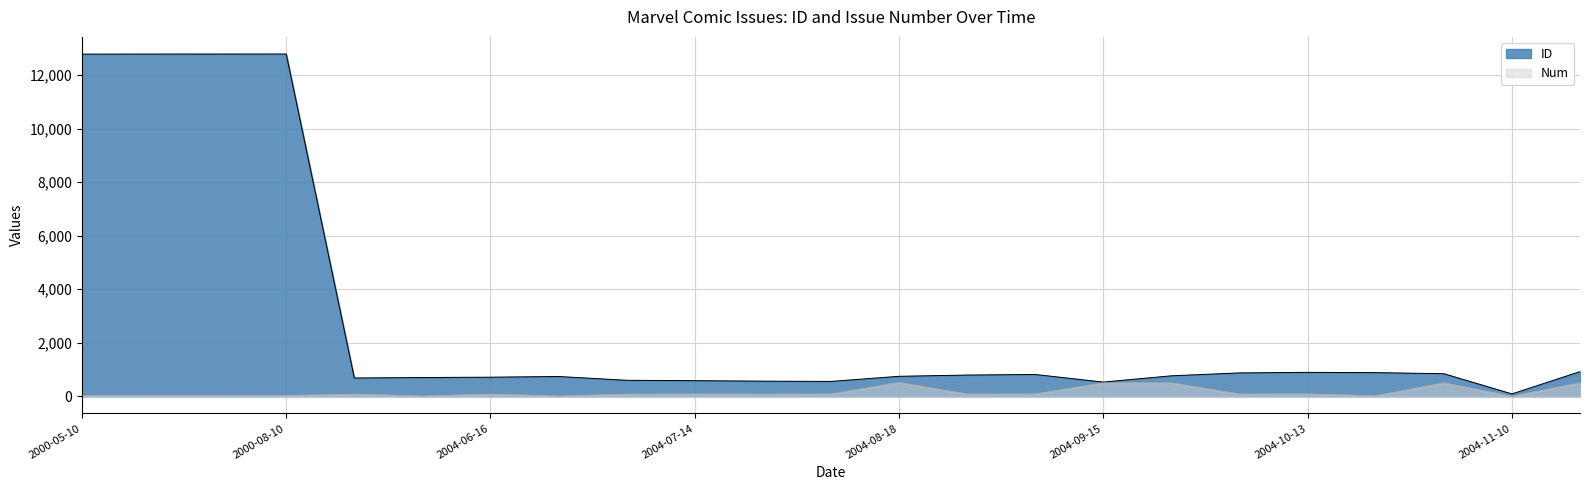

At which category is the sum across all series the highest?

2000-08-10